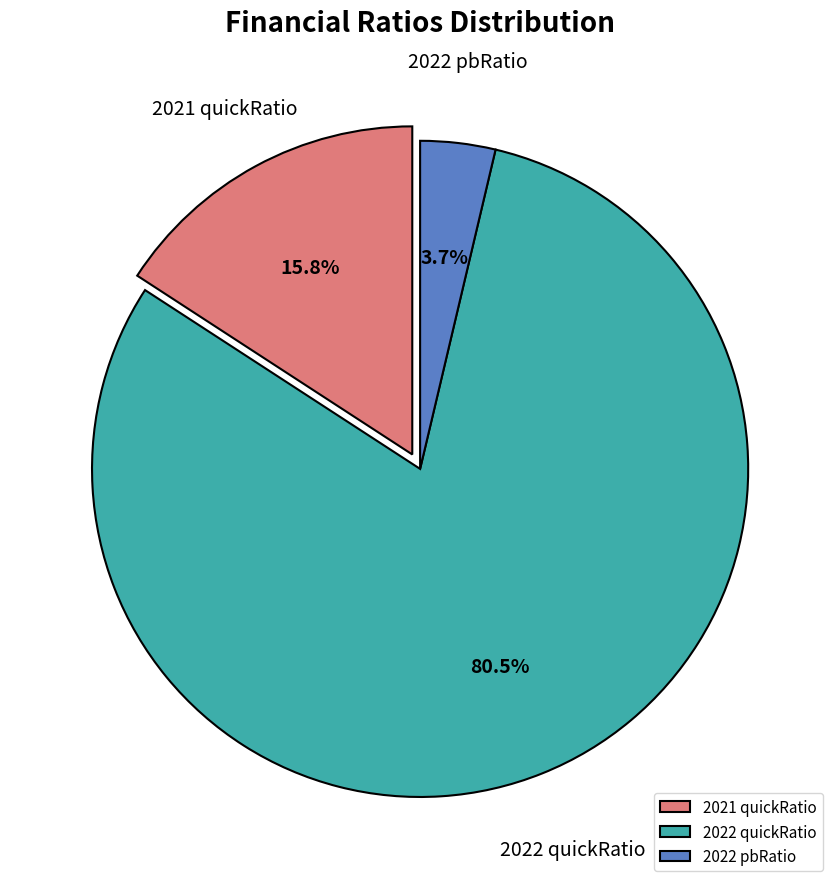

Is there a majority slice in this chart?

Yes